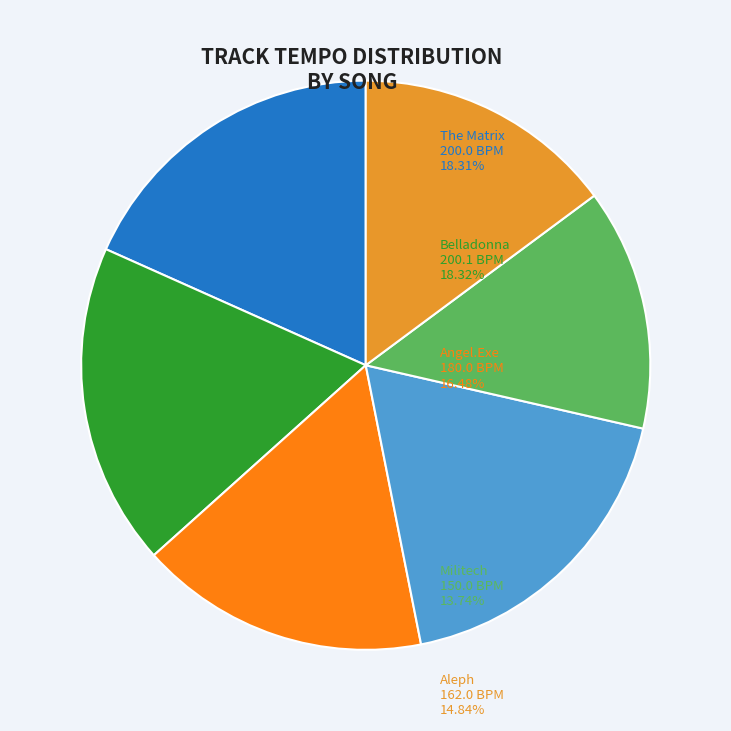

Count the number of slices in the pie.

6